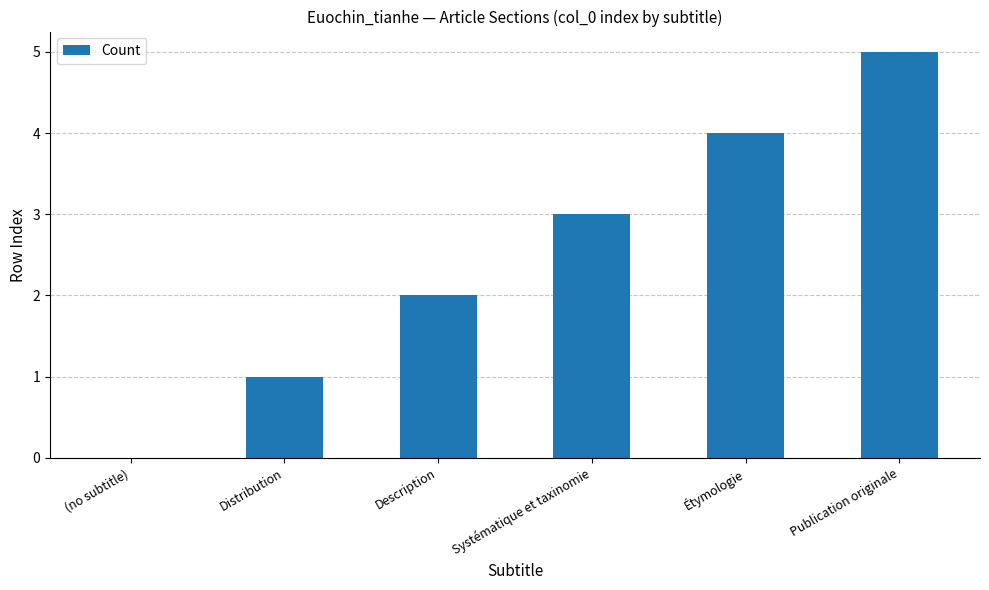

How many series are shown in this chart?

1